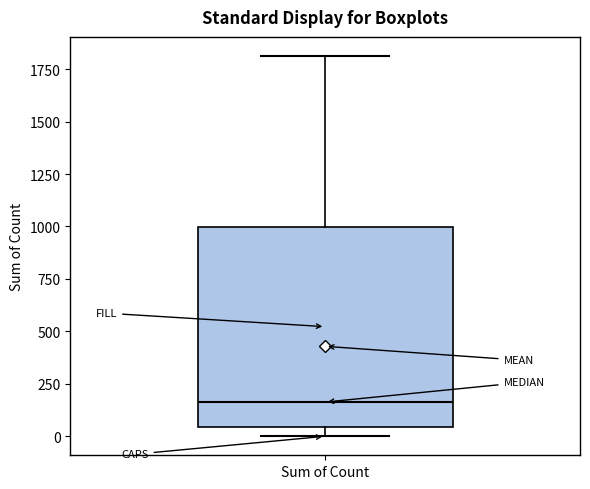

Read this box plot against the y-axis: the position of the median line, the range covered by the box, and the ends of both whiskers. The values are not printed on the chart, so give them approximately, as read against the axis.

median 150, box 50 to 1000, whiskers 0 to 1800